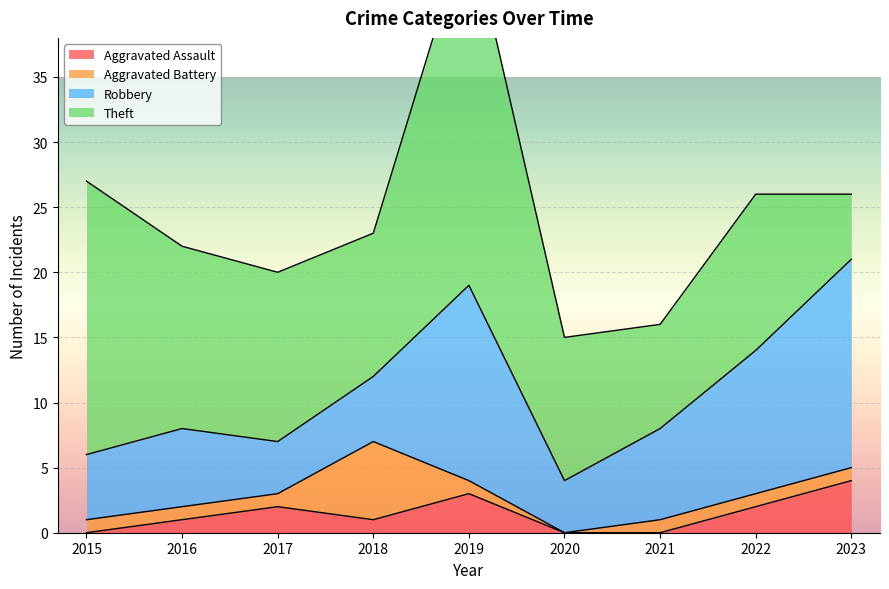

What are all the series names shown in the legend?

Aggravated Assault, Aggravated Battery, Robbery, Theft